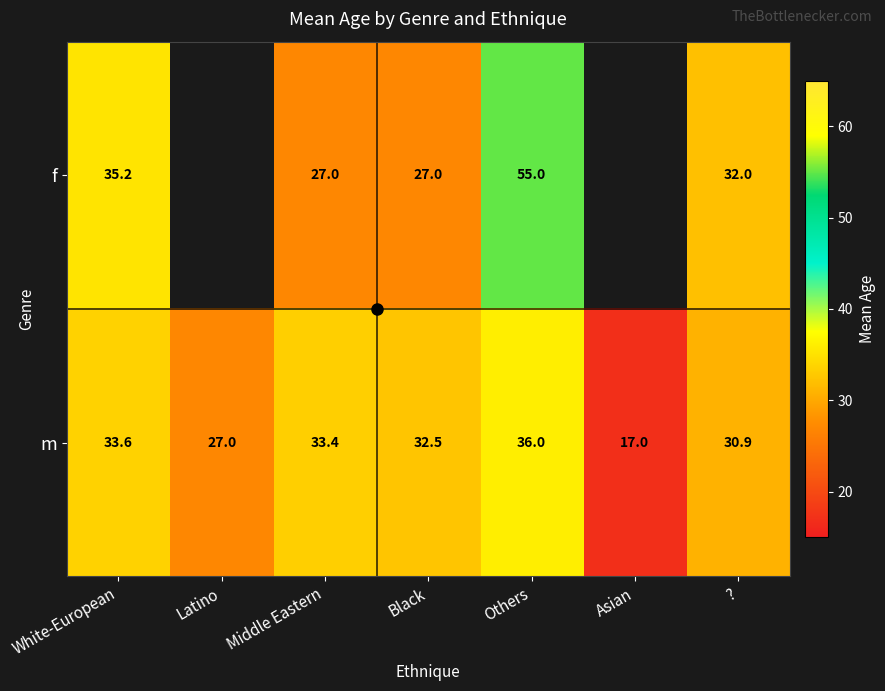

At Black, list the series in order from largest to smallest.

m, f